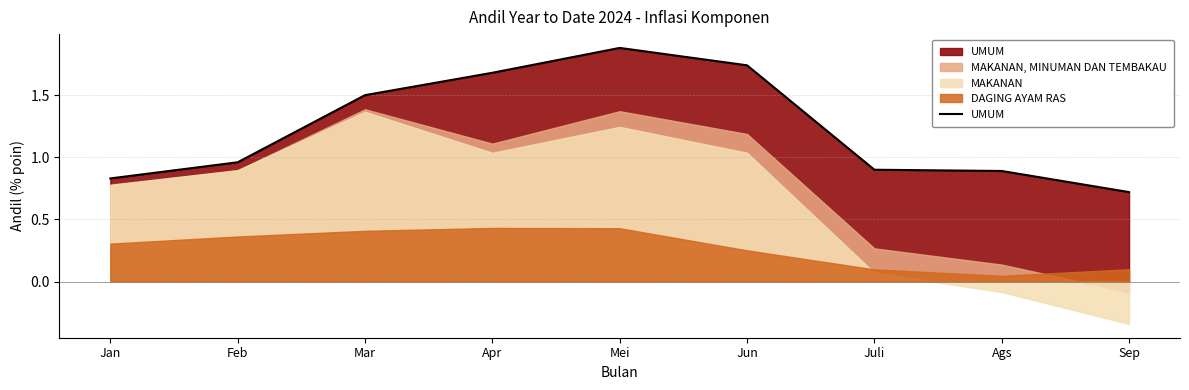

How many lines are shown in the chart?

4